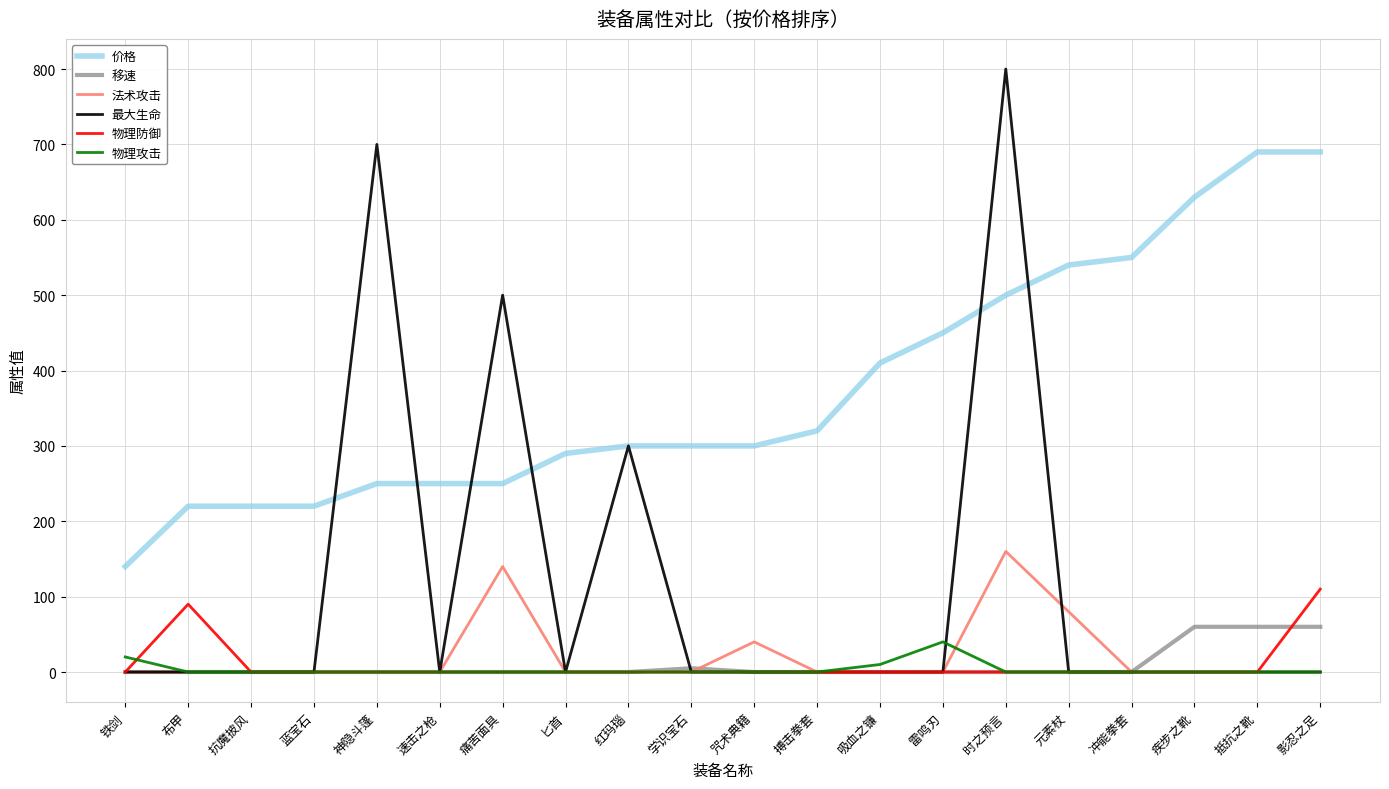

How many distinct data groups are displayed?

6